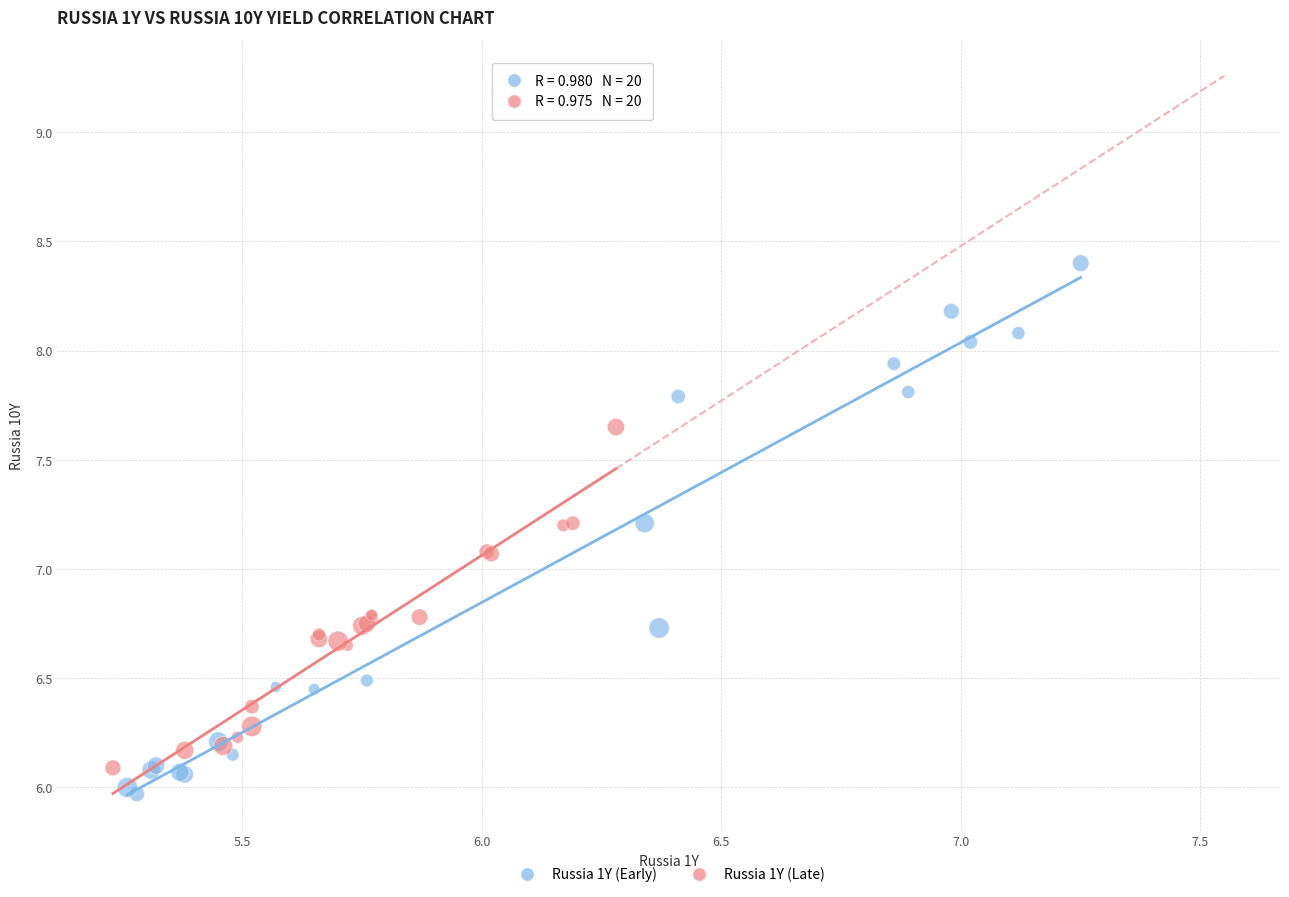

What are all the series names shown in the legend?

Russia 1Y (Early), Russia 1Y (Late)